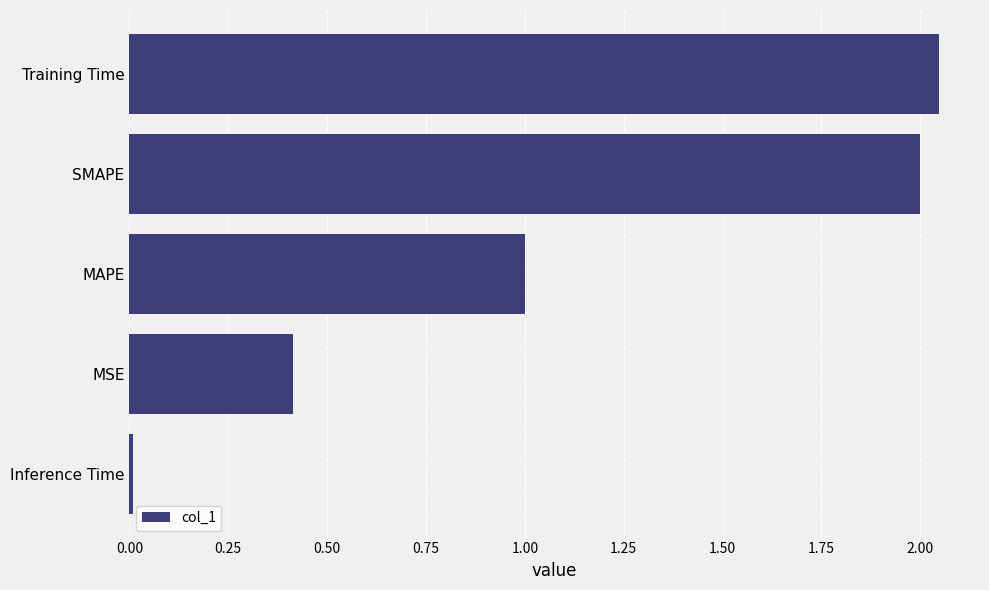

How many values are below 1?

2